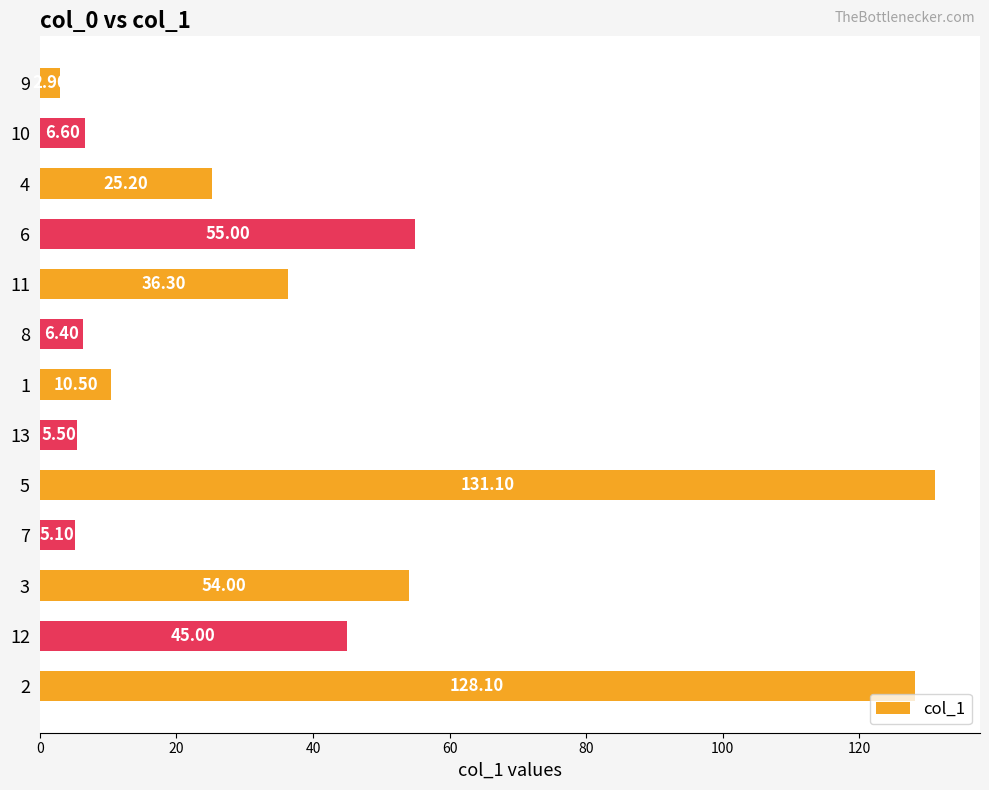

What is the sum of the values at 8 and 5?

137.5